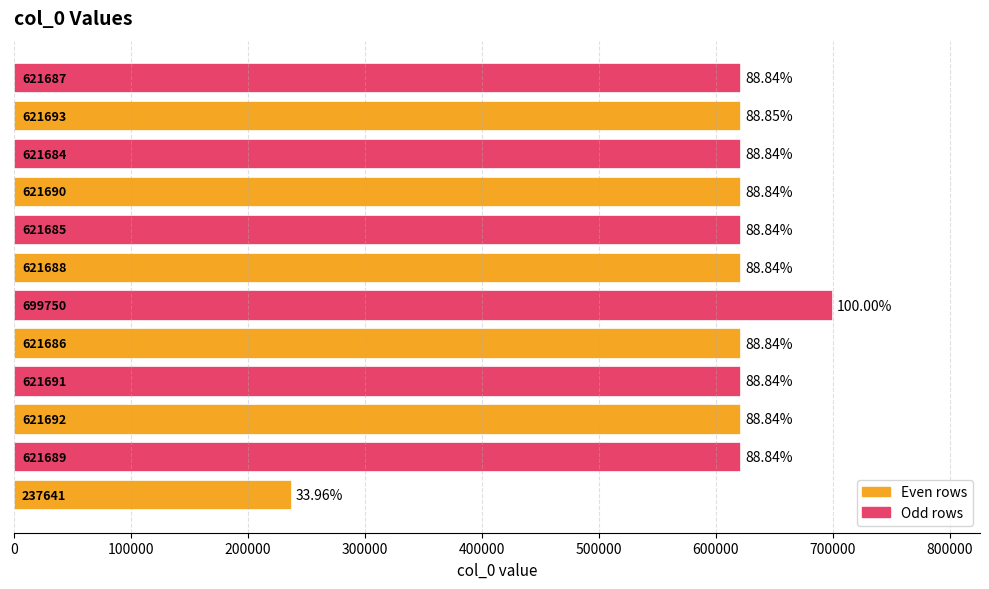

What is the average value?

596190